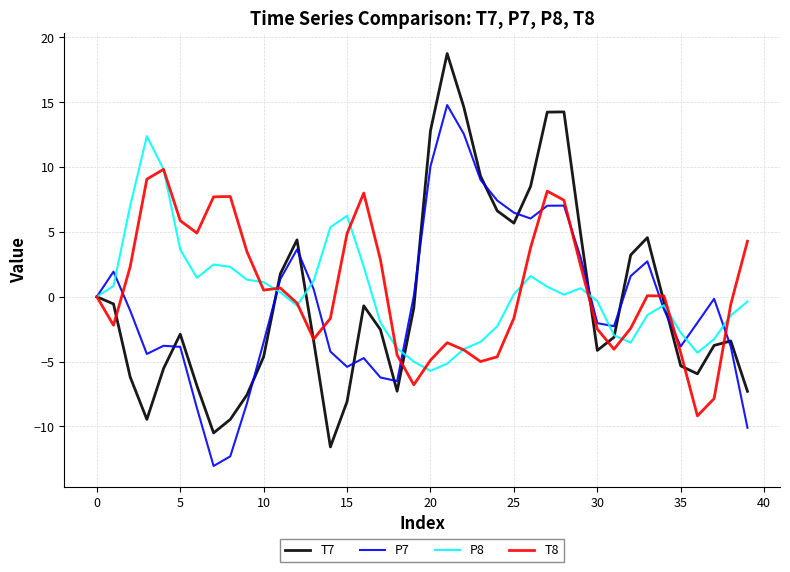

What is the maximum value shown in the chart?

18.8